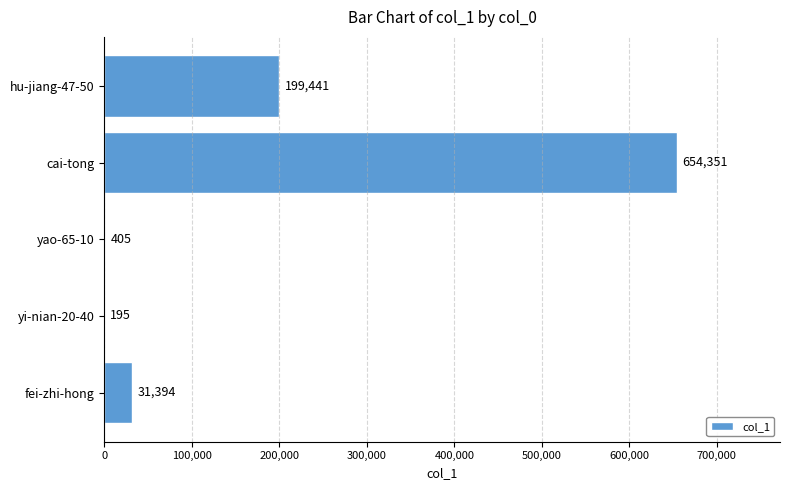

What is the greatest value displayed?

654351